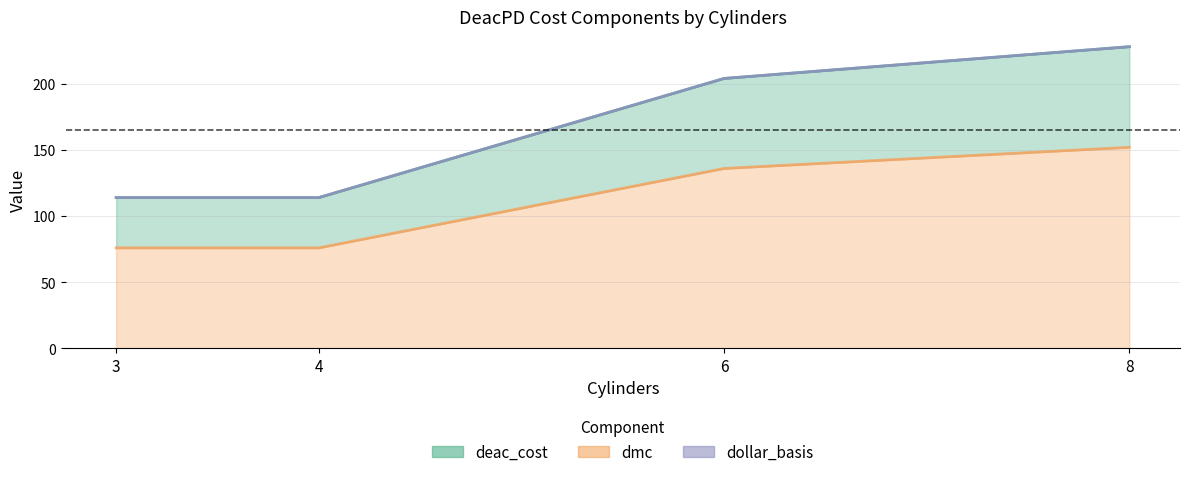

Which category has the highest value in the dmc series?

8